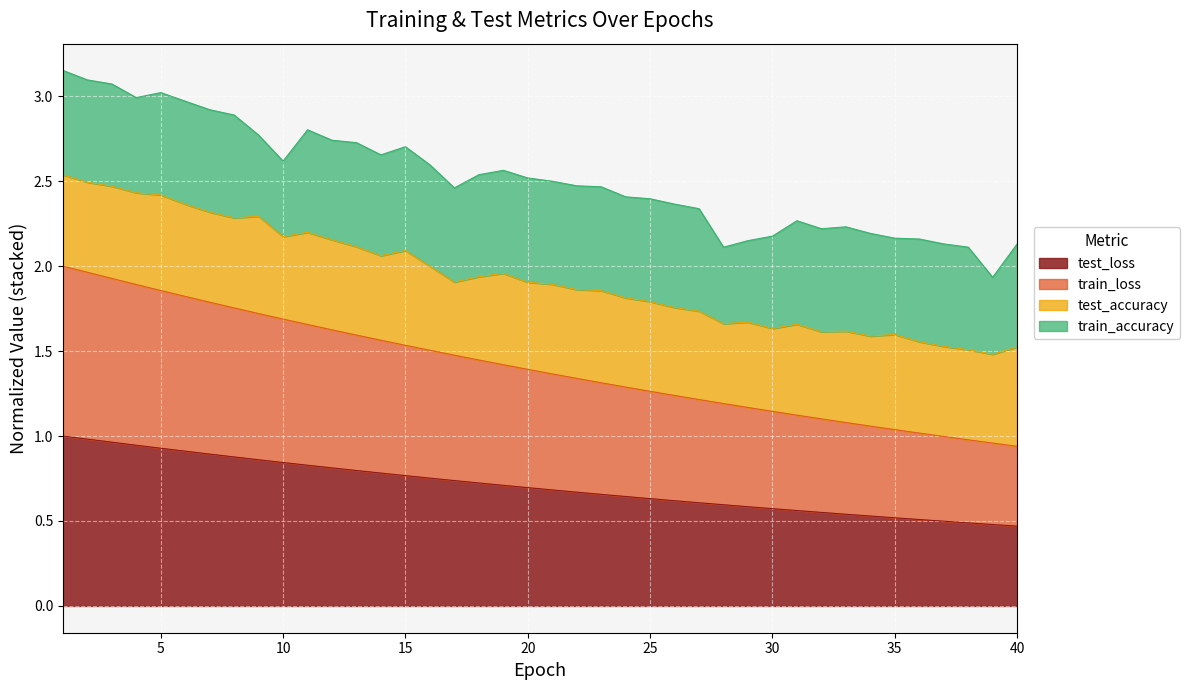

What is the difference between the maximum and second lowest values in the test_loss series?

0.5